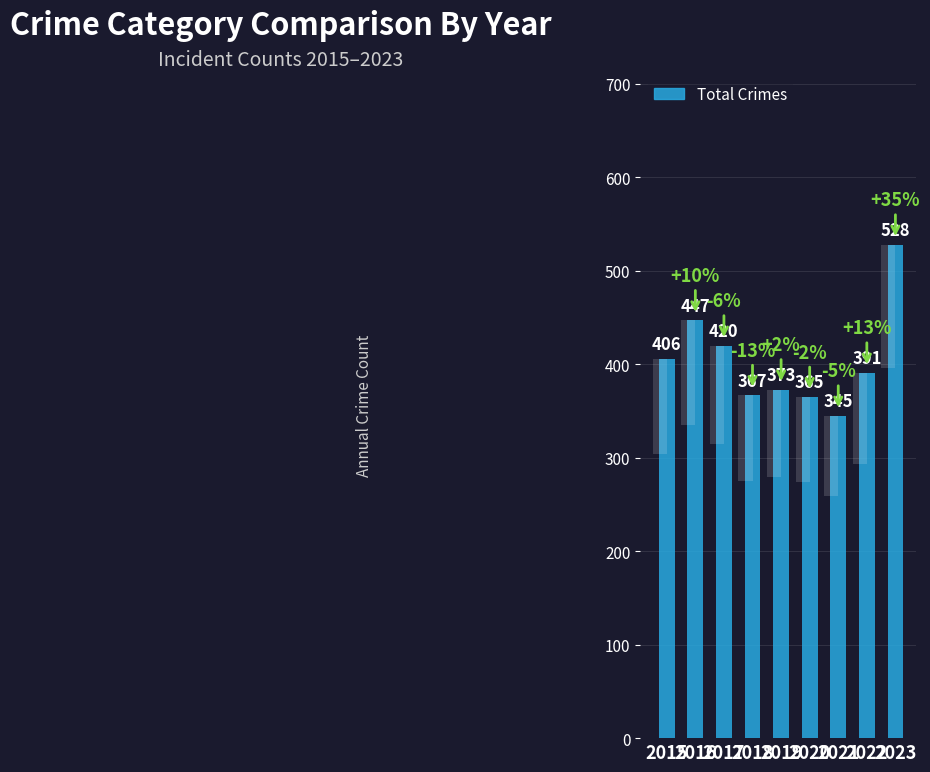

What is the average value?

405